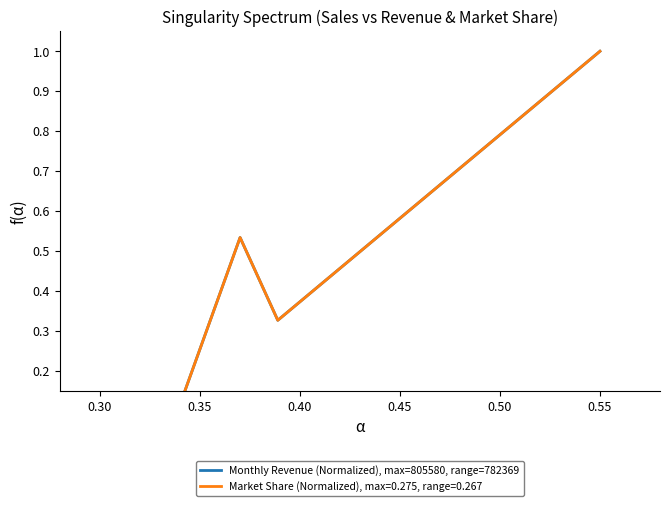

True or false: the data shows 0.0 at 8.

False